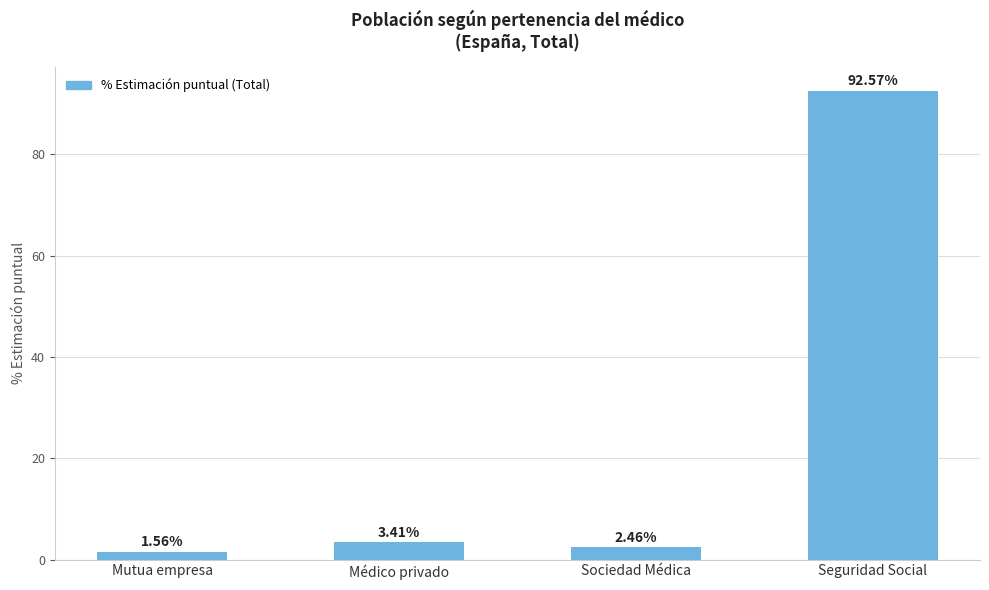

Where is the data nearest to the value 47?

Médico privado